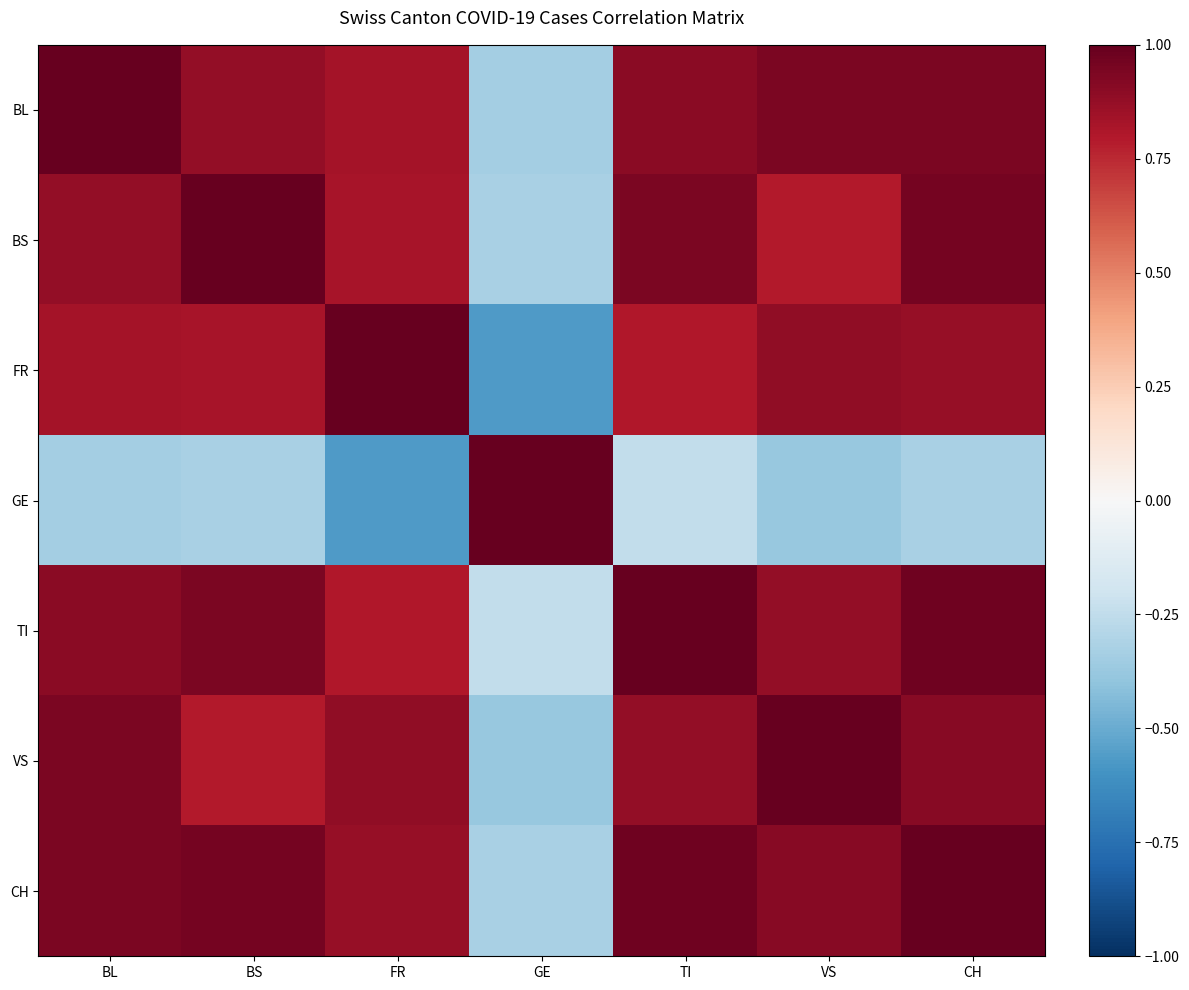

List the series in order of their peak value, highest first.

BL, FR, GE, TI, CH, BS, VS